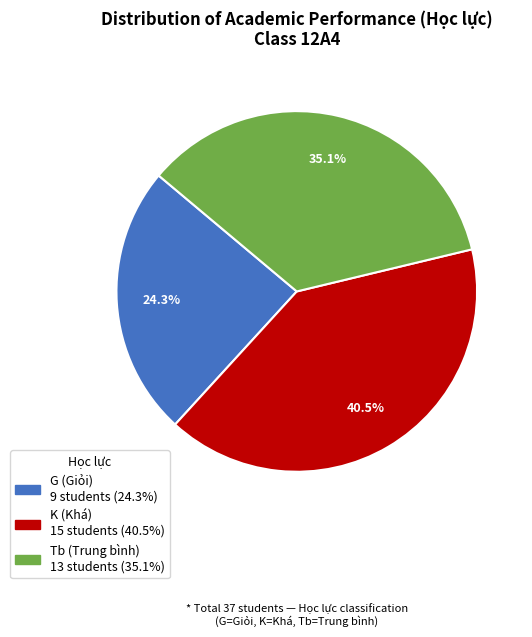

To the nearest percent, what portion does G represent?

24%